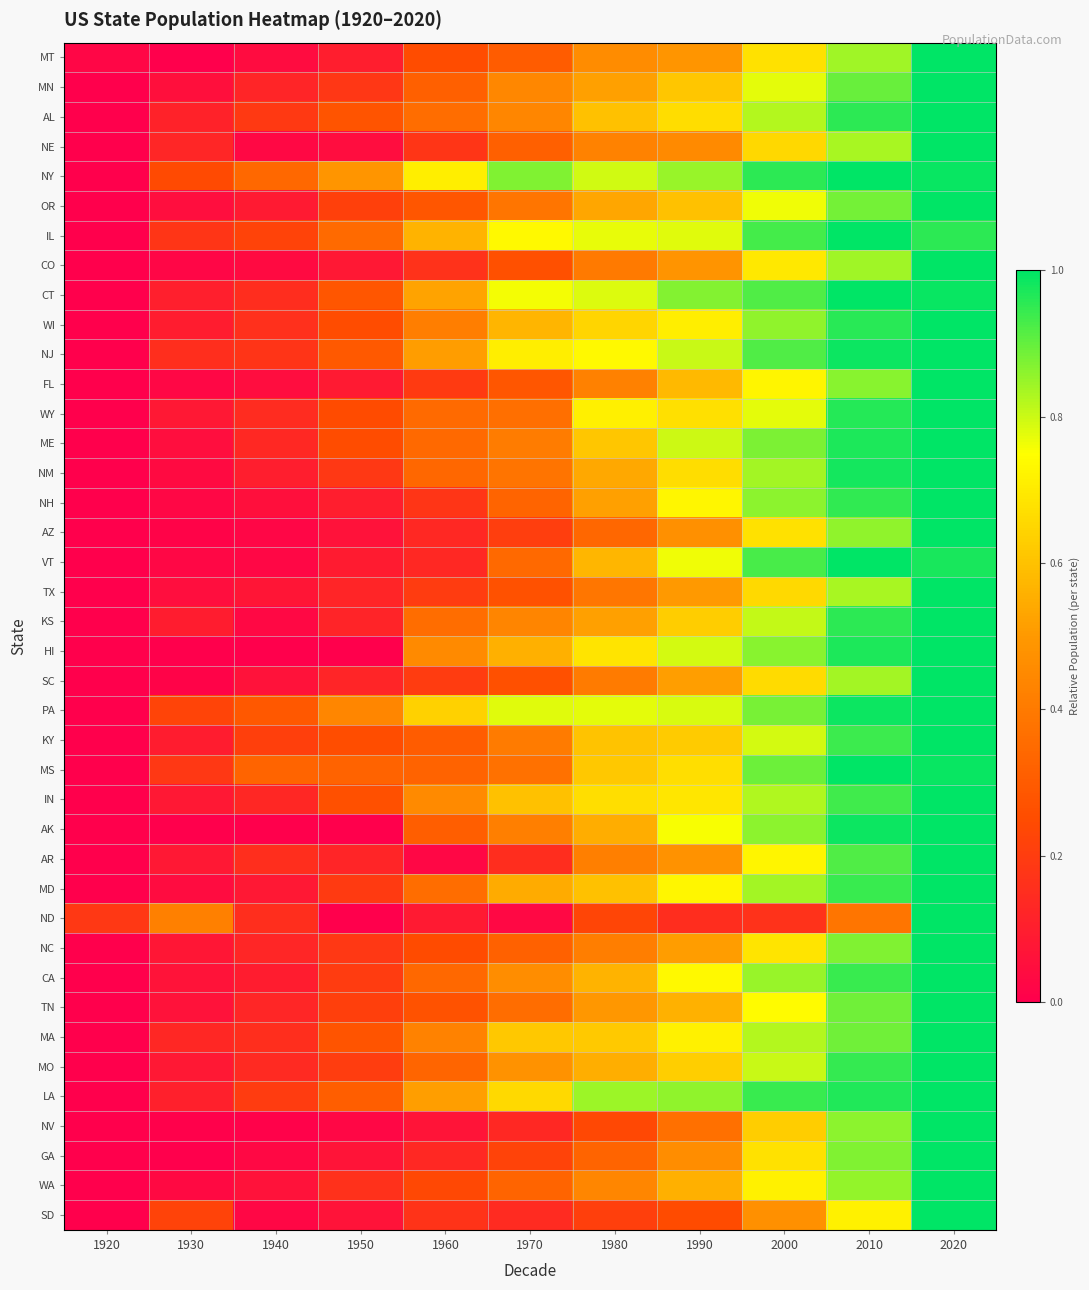

Count the number of categories in the chart.

11